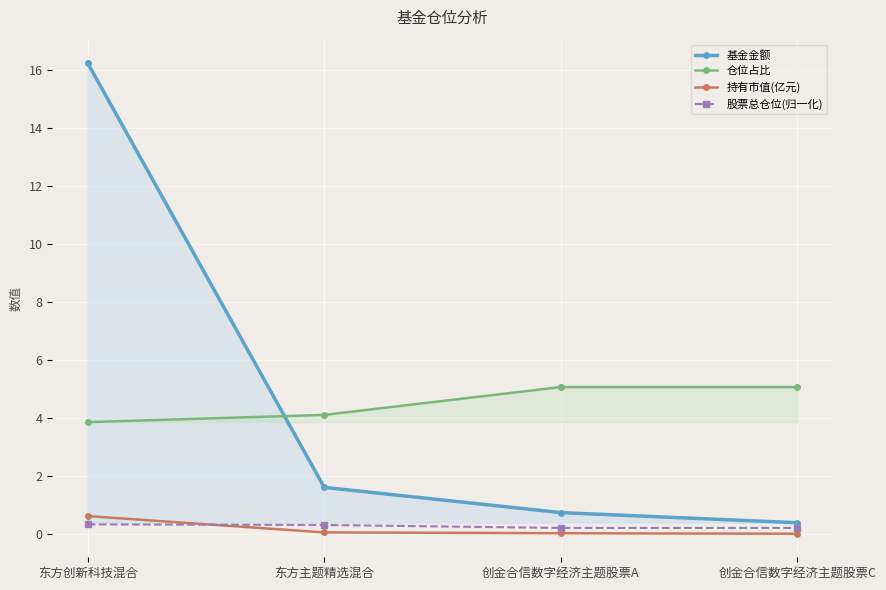

What is the difference between the maximum and minimum values in the 股票总仓位(归一化) series?

0.1